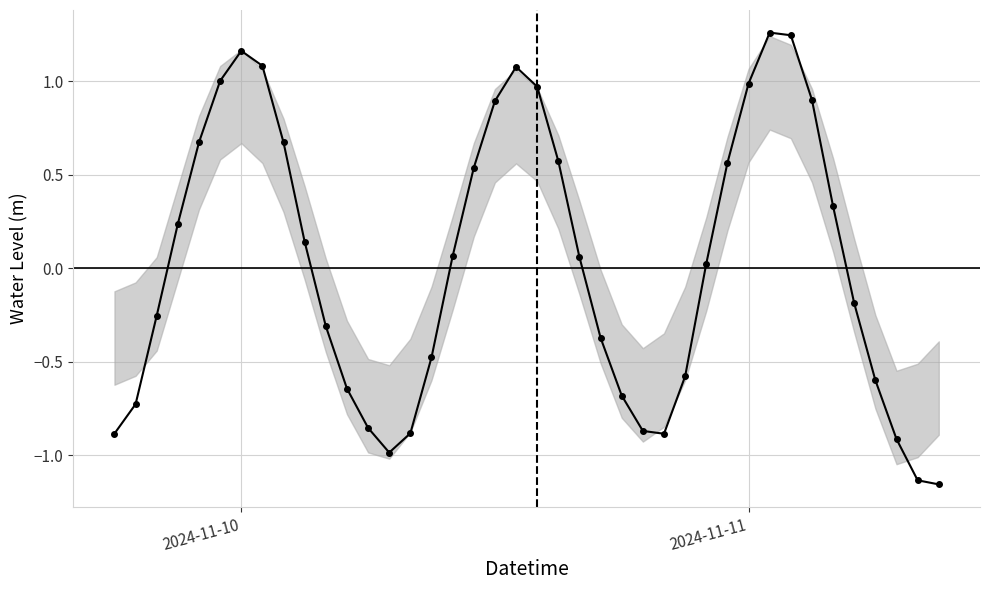

How many categories are shown in the chart?

40